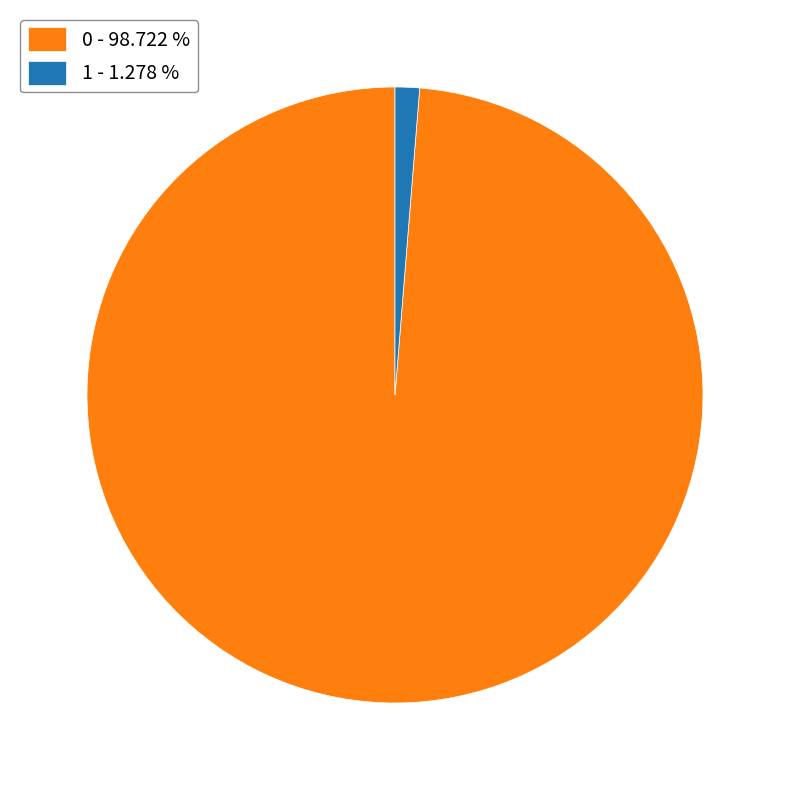

Between 0 - 98.722 % and 1 - 1.278 %, which is larger?

0 - 98.722 %